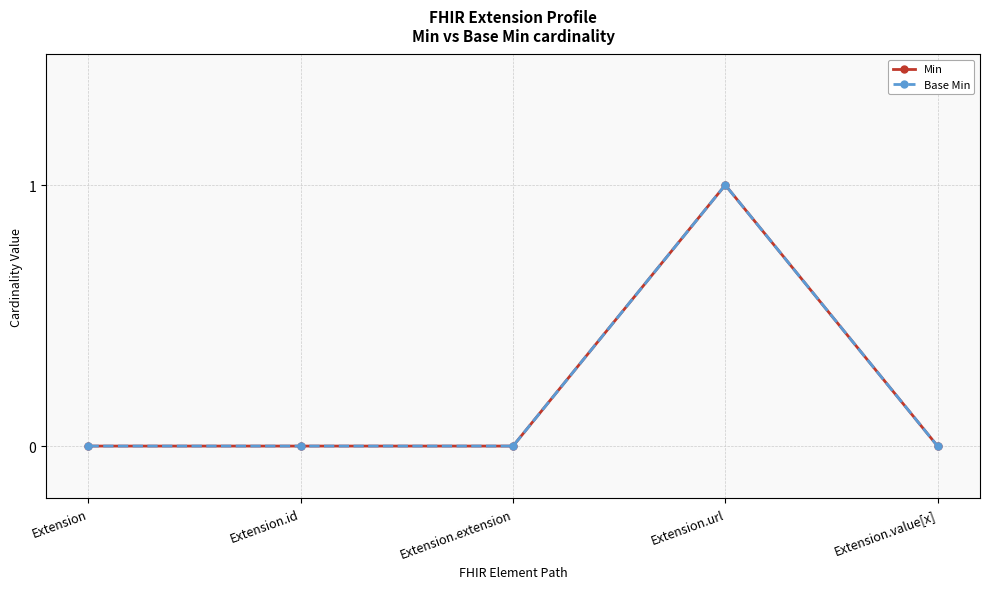

Is this an area chart (filled region under the line)?

No